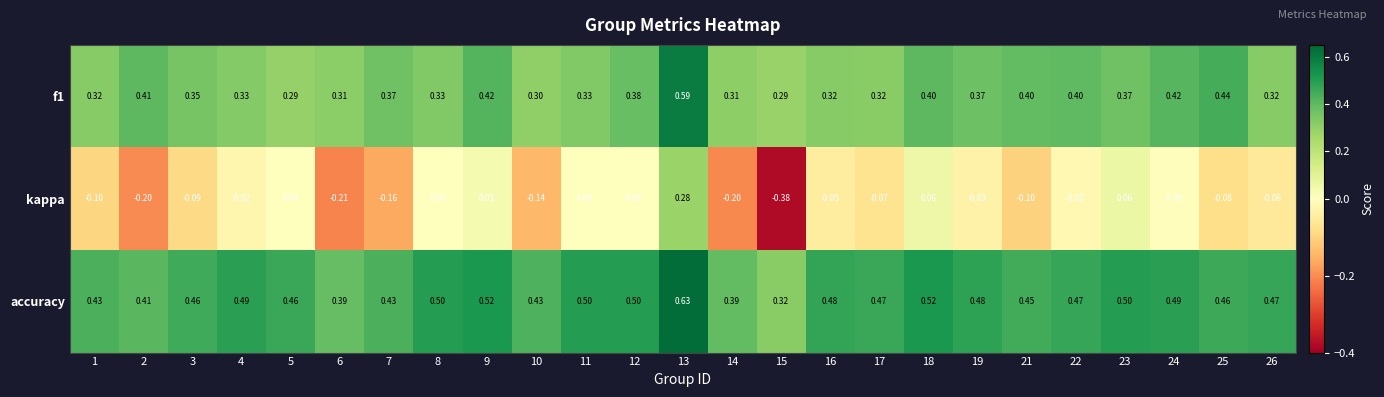

Which series has the widest spread of values?

kappa